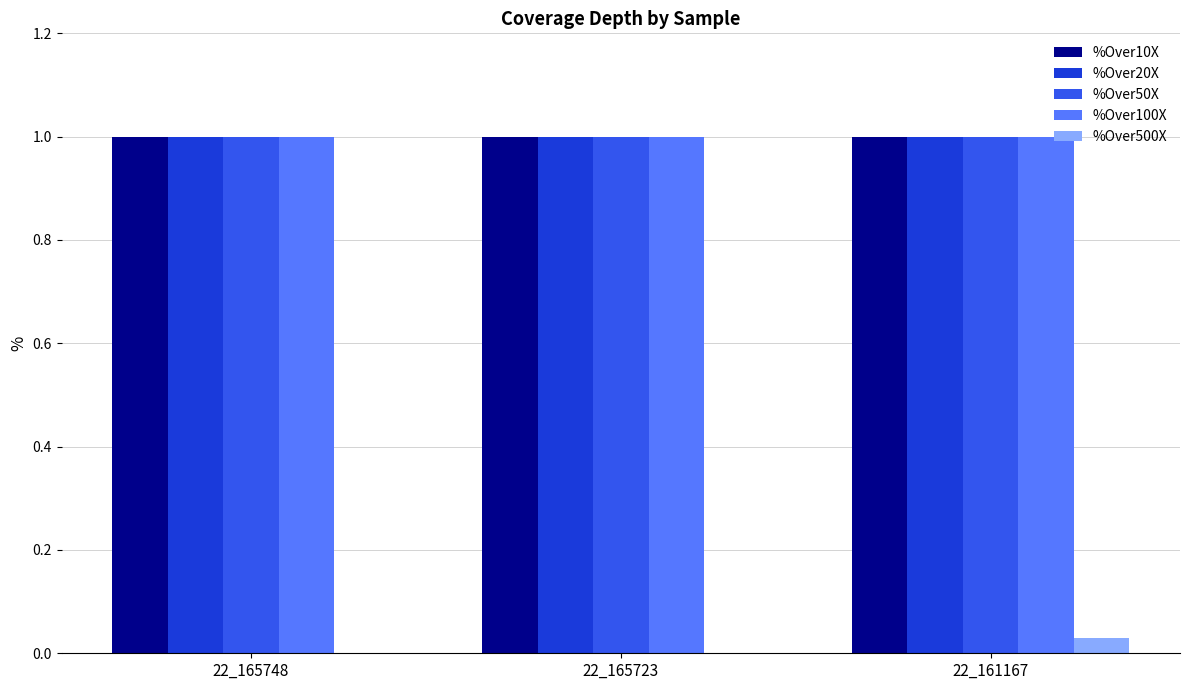

What value does the %Over50X series have at 22_165748?

1.0